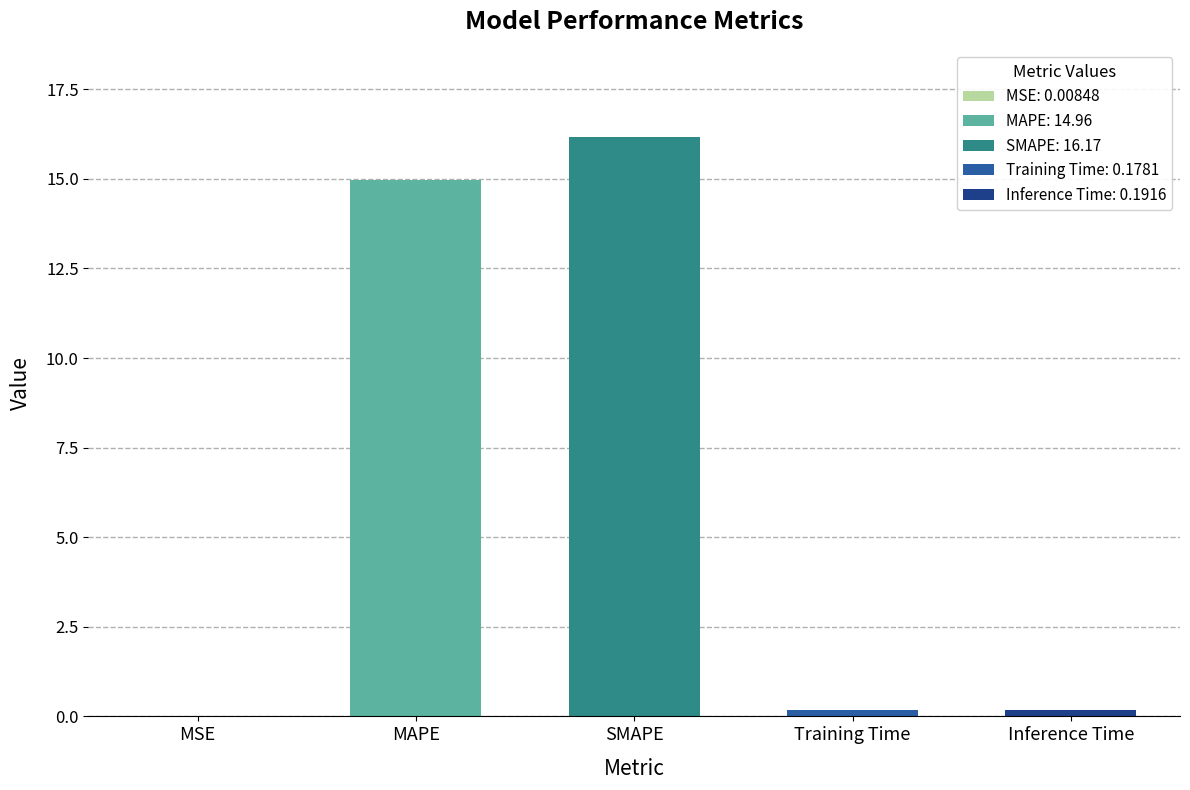

Count the number of data series in this chart.

1